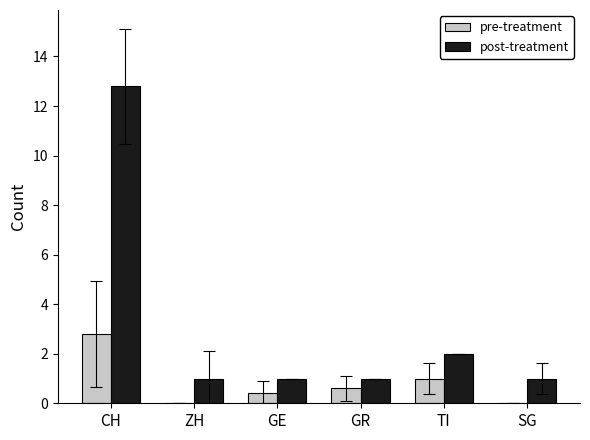

Is it true that pre-treatment equals 0.9 at ZH?

False